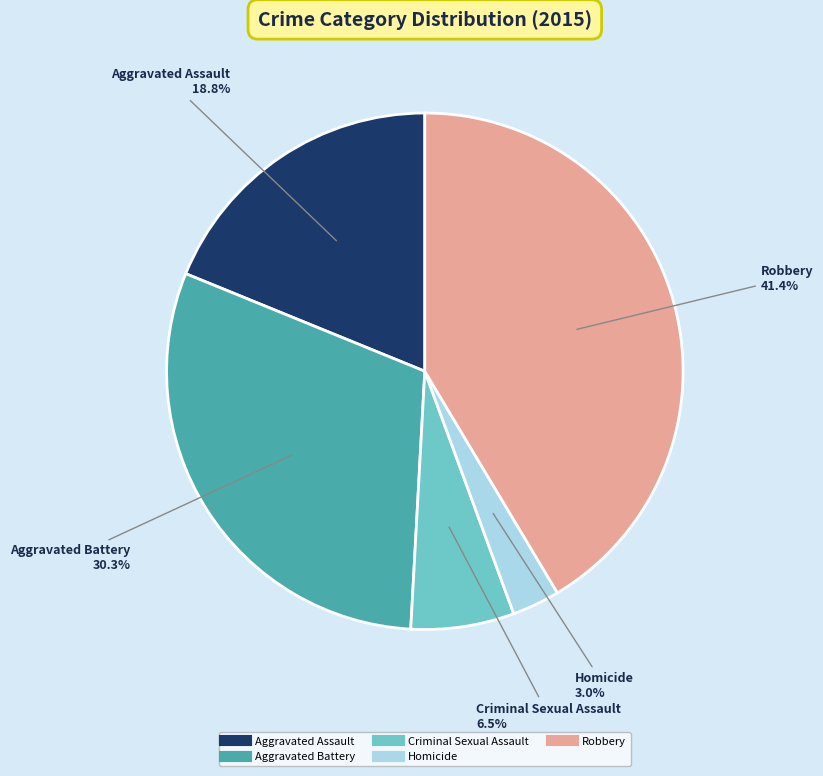

Count the number of slices in the pie.

5